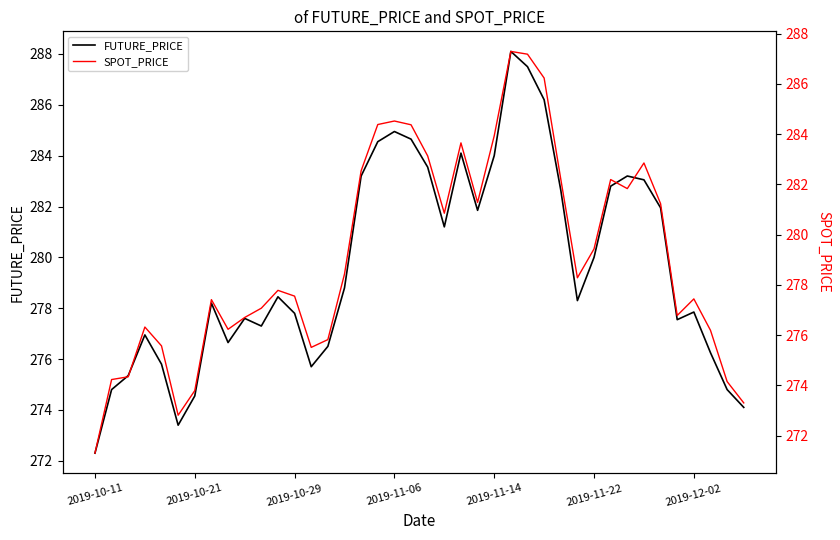

Reading left to right, transcribe all the data shown in this chart.

FUTURE_PRICE: 272.3	274.8	275.4	276.9	275.8	273.4	274.6	278.2	276.6	277.6	277.3	278.4	277.8	275.7	276.5	278.8	283.2	284.6	284.9	284.6	283.6	281.2	284.1	281.9	284.0	288.1	287.5	286.2	282.6	278.3	280.0	282.8	283.2	283.1	281.9	277.6	277.9	276.2	274.8	274.1
SPOT_PRICE: 271.3	274.2	274.3	276.3	275.6	272.8	273.8	277.4	276.2	276.7	277.1	277.8	277.6	275.5	275.8	278.4	282.5	284.4	284.5	284.4	283.1	280.9	283.6	281.3	283.9	287.3	287.2	286.2	282.2	278.3	279.4	282.2	281.8	282.9	281.2	276.8	277.4	276.2	274.1	273.3